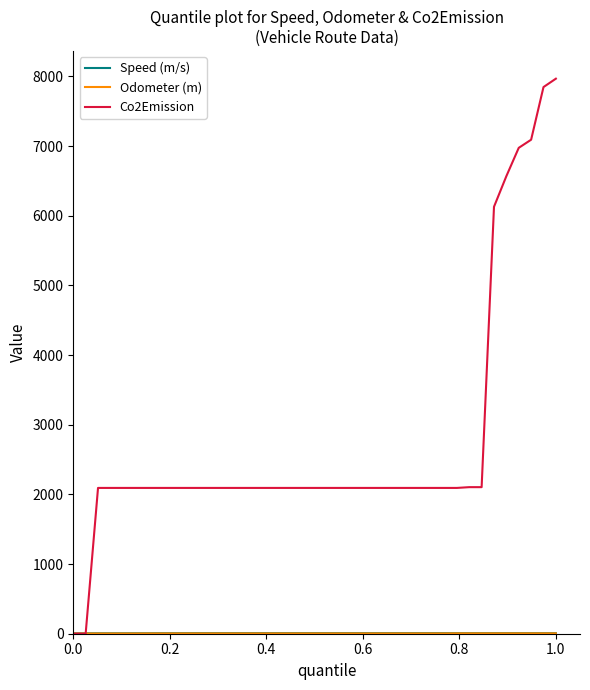

Which series has the largest total across all categories?

Co2Emission